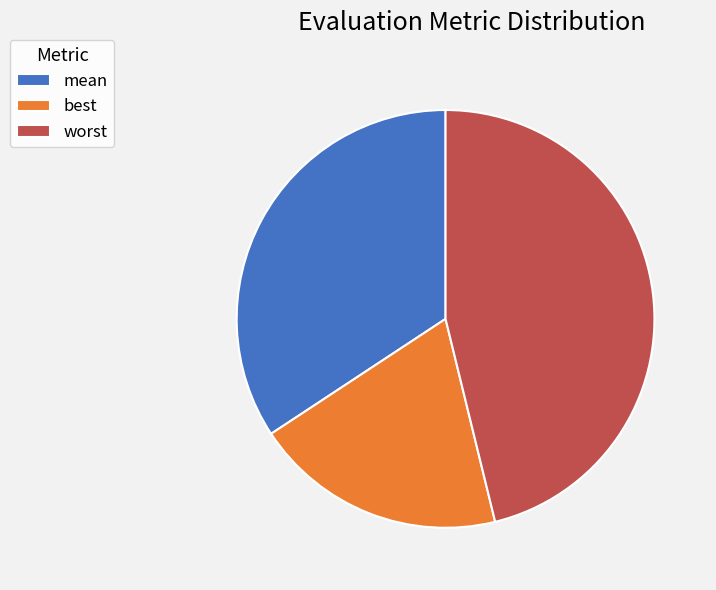

Which slice is the largest?

worst